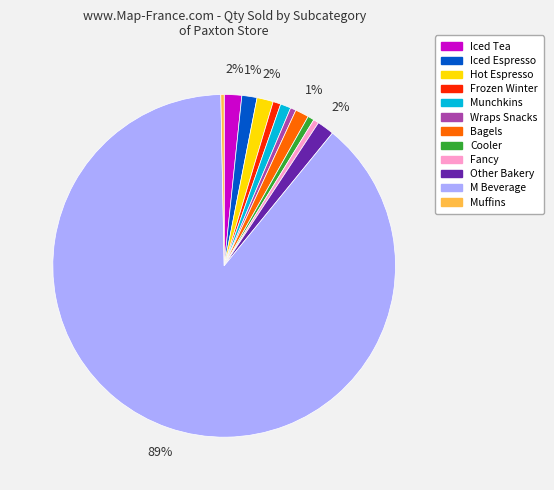

To the nearest percent, what percentage of the pie is Bagels?

1%